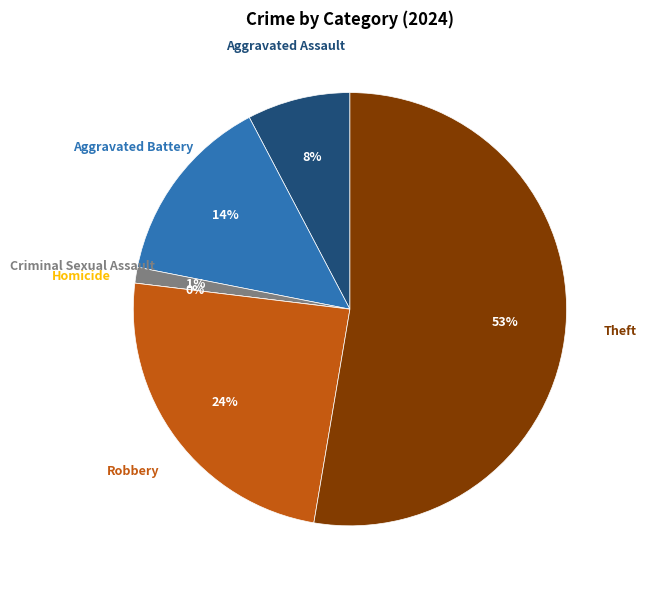

How much of the chart is everything except Aggravated Battery?

85.8%